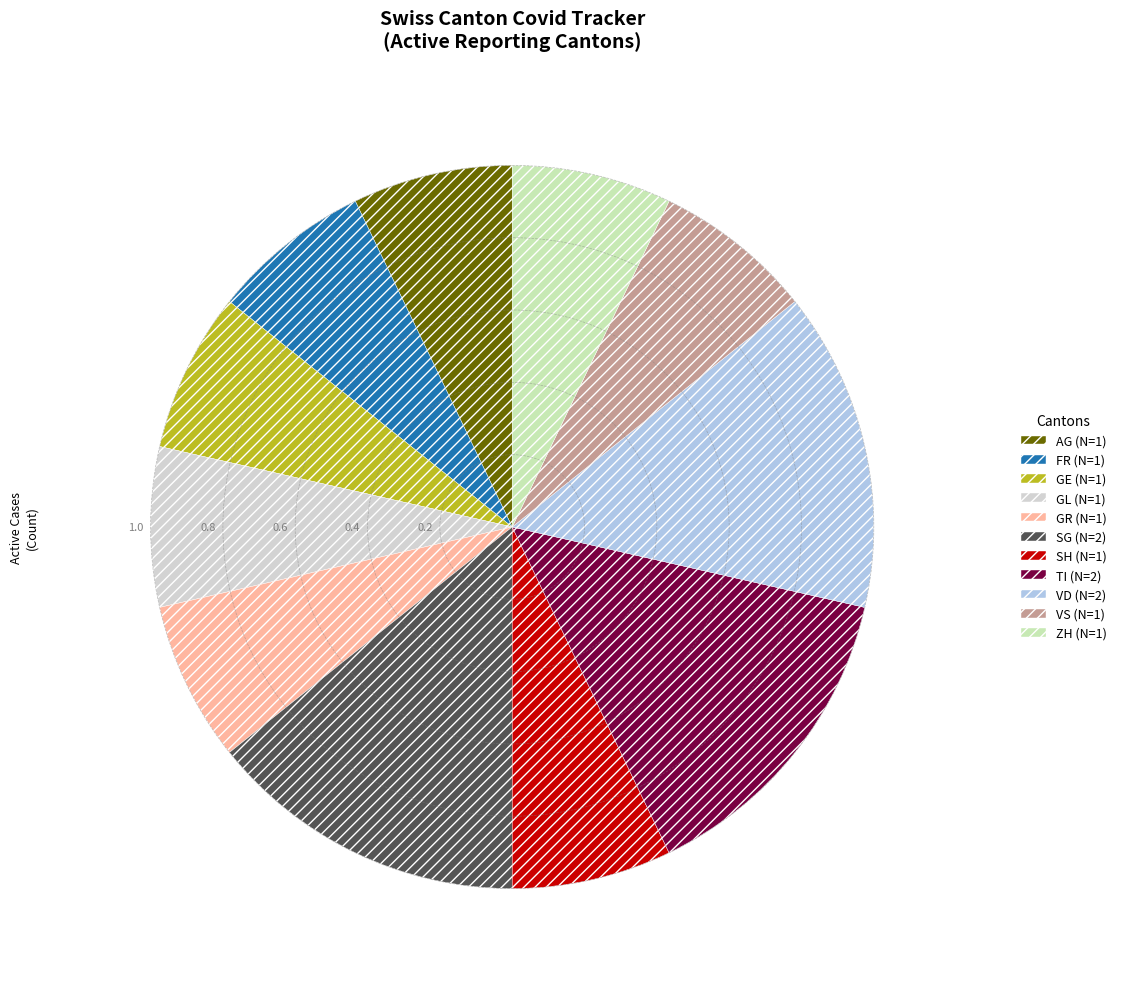

Which category has the biggest portion of the pie?

SG